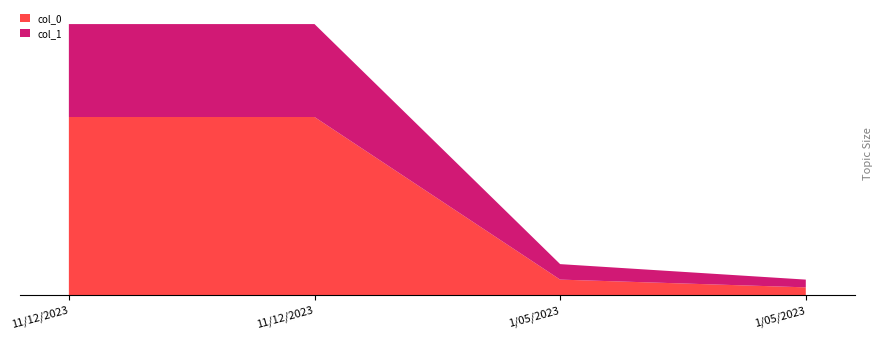

Reading right to left, extract all data points from this chart.

col_0: 1/05/2023=1	1/05/2023=2	11/12/2023=23	11/12/2023=23
col_1: 1/05/2023=1	1/05/2023=2	11/12/2023=12	11/12/2023=12